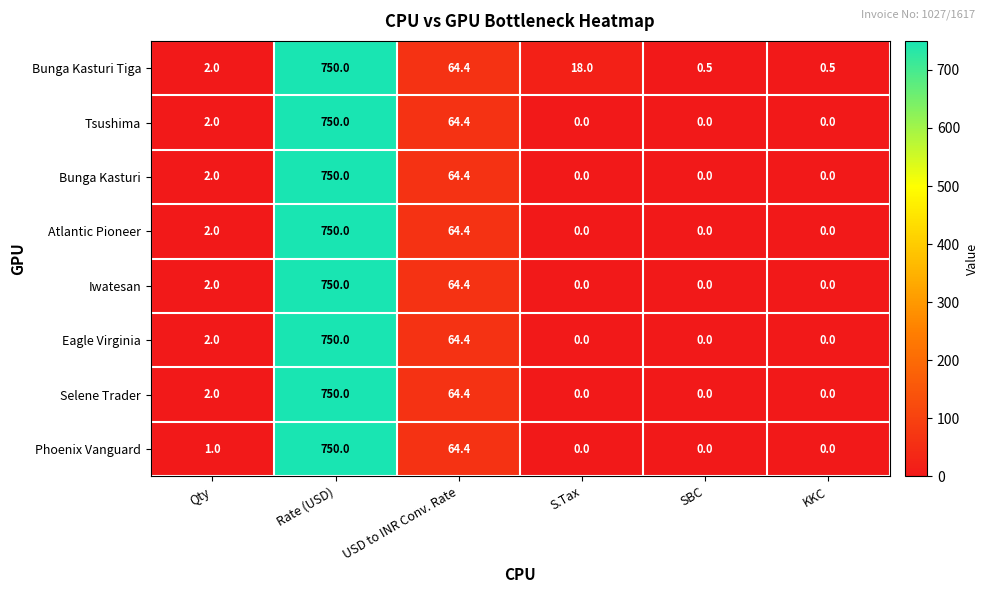

How many values in Atlantic Pioneer are above zero?

3